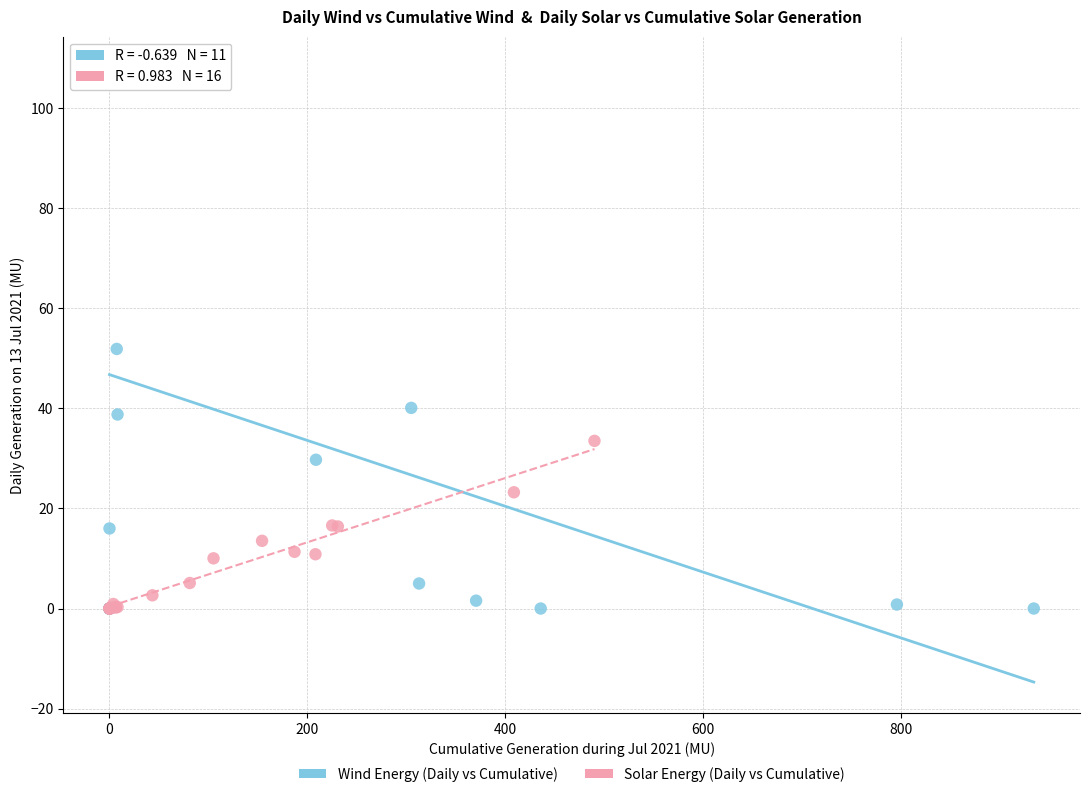

Which series has the largest Y range (max minus min)?

Wind Energy (Daily vs Cumulative)